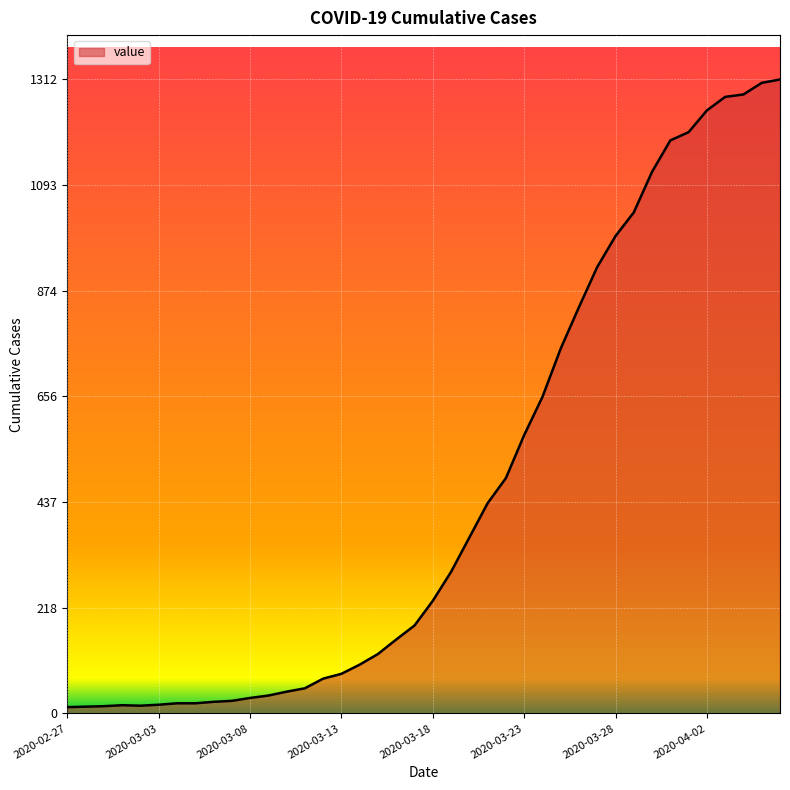

Reading left to right, extract all data points from this chart.

2020-02-27=13	2020-02-28=14	2020-02-29=15	2020-03-01=17	2020-03-02=16	2020-03-03=18	2020-03-04=21	2020-03-05=21	2020-03-06=24	2020-03-07=26	2020-03-08=32	2020-03-09=37	2020-03-10=45	2020-03-11=52	2020-03-12=72	2020-03-13=82	2020-03-14=101	2020-03-15=123	2020-03-16=153	2020-03-17=182	2020-03-18=233	2020-03-19=293	2020-03-20=364	2020-03-21=435	2020-03-22=487	2020-03-23=576	2020-03-24=655	2020-03-25=755	2020-03-26=841	2020-03-27=924	2020-03-28=988	2020-03-29=1037	2020-03-30=1121	2020-03-31=1186	2020-04-01=1203	2020-04-02=1248	2020-04-03=1276	2020-04-04=1281	2020-04-05=1305	2020-04-06=1312